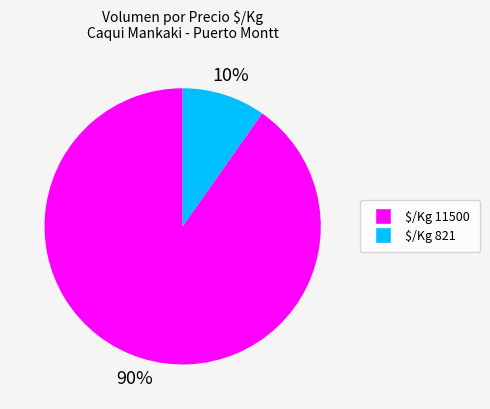

To the nearest percent, what is the average slice percentage?

50%